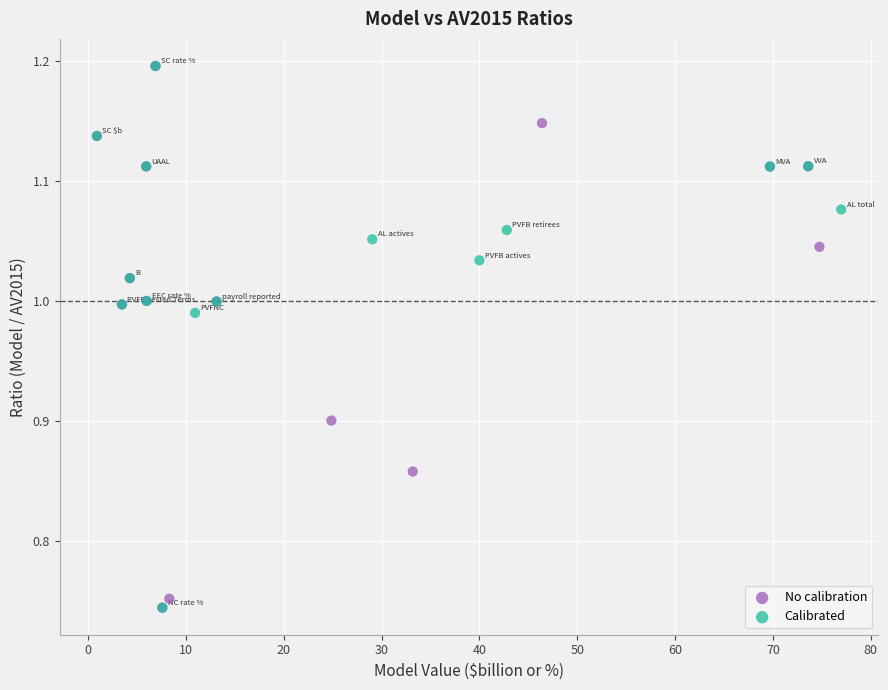

What are all the series names shown in the legend?

No calibration, Calibrated